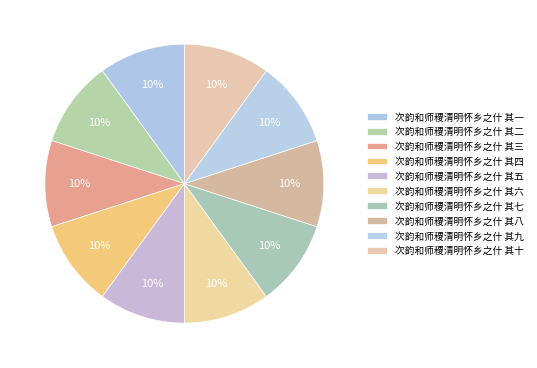

To the nearest percent, what portion does 次韵和师稷清明怀乡之什 其十 represent?

10%